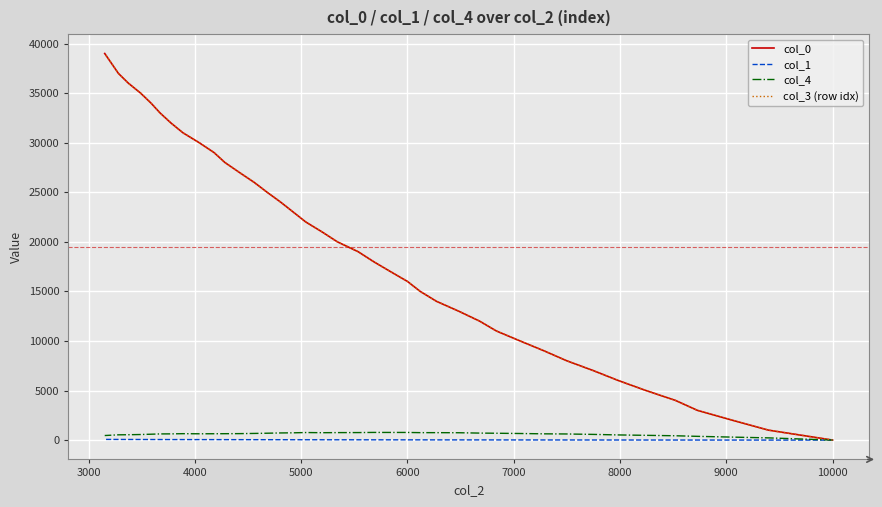

At how many categories does at least one series exceed 36913?

3